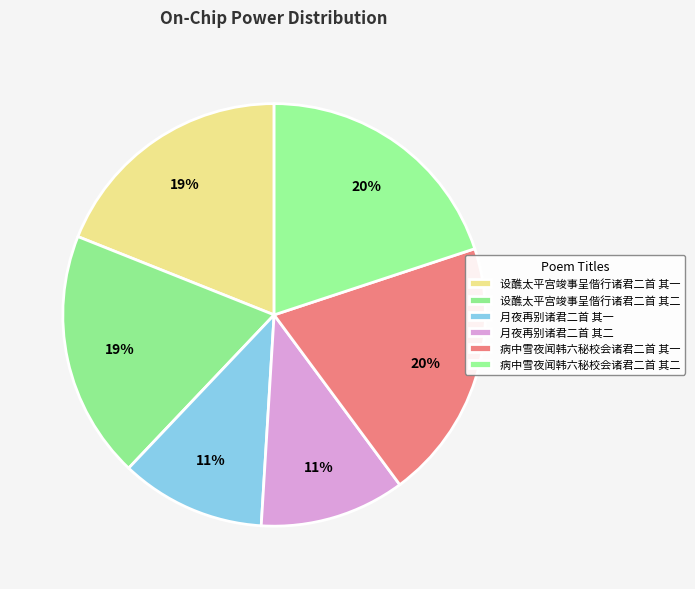

Count the number of slices in the pie.

6